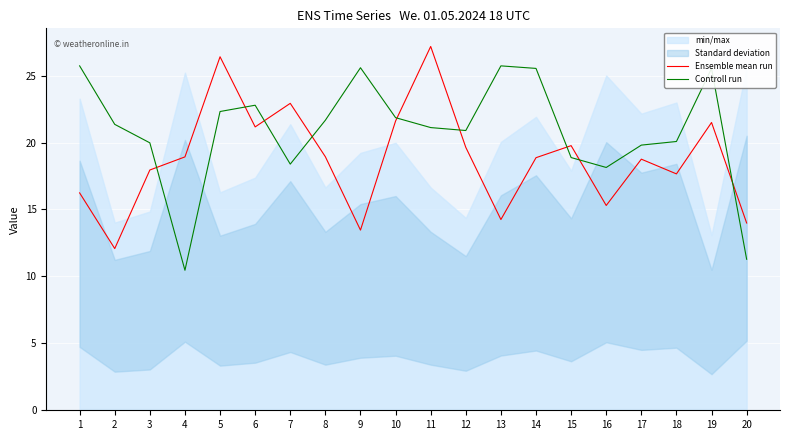

How many data points does each series have?

20